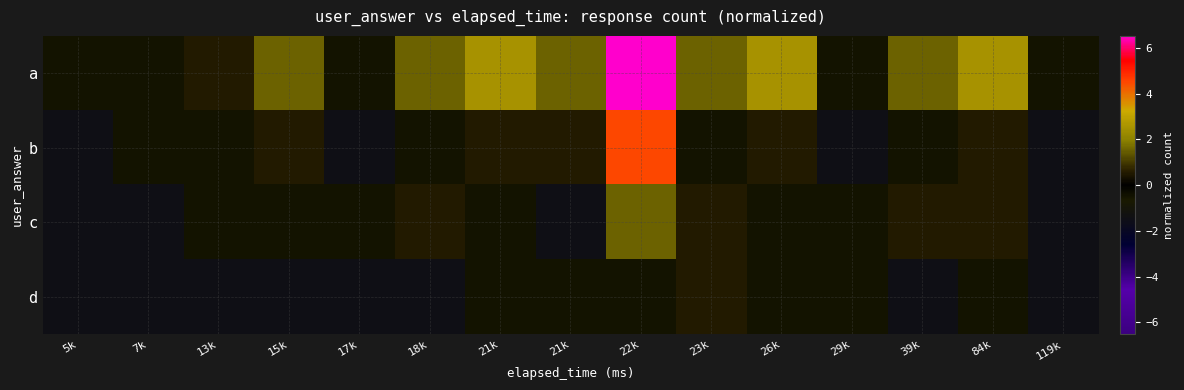

What is the spread (max minus min) of values at 7k?

1.0